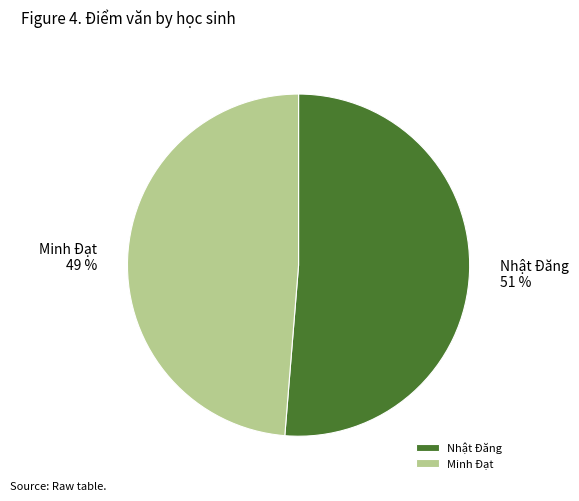

How many segments does this pie chart have?

2